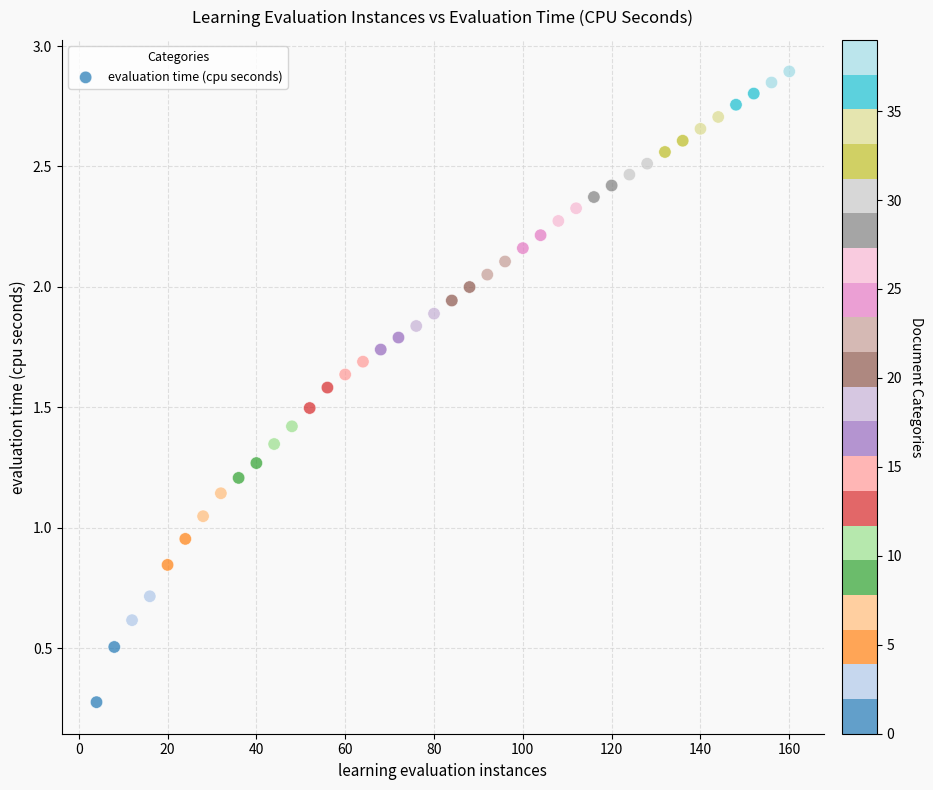

What is the range of X values (max minus min)?

156.0